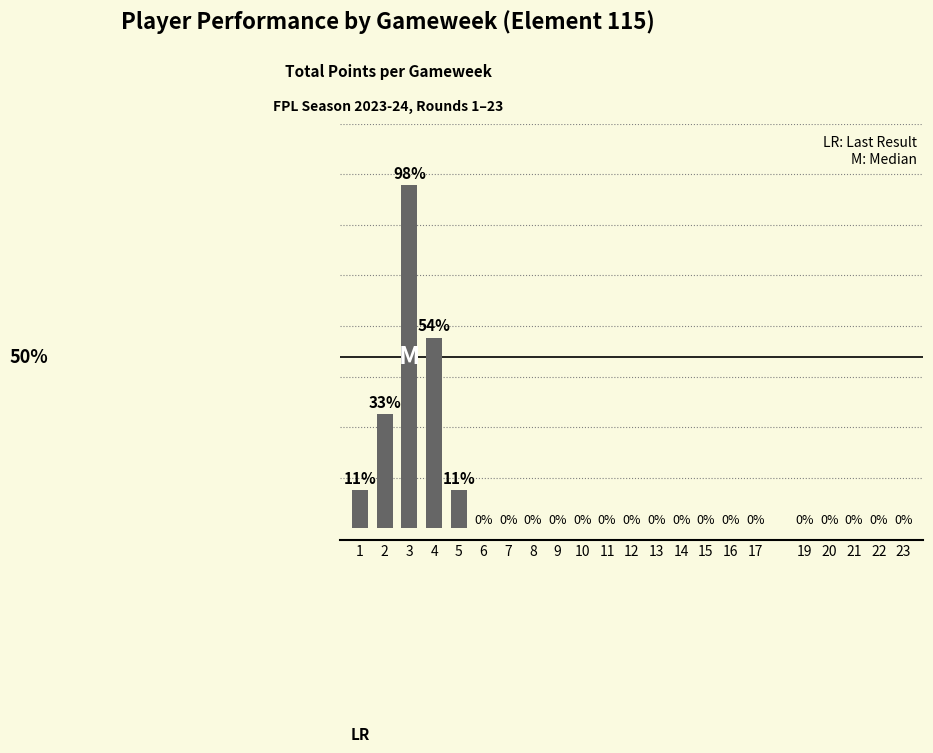

Reading left to right, transcribe all the data shown in this chart.

1	3	9	5	1	0	0	0	0	0	0	0	0	0	0	0	0	0	0	0	0	0